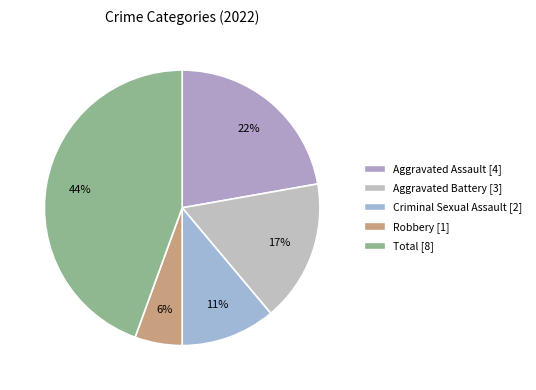

Is there a majority slice in this chart?

No